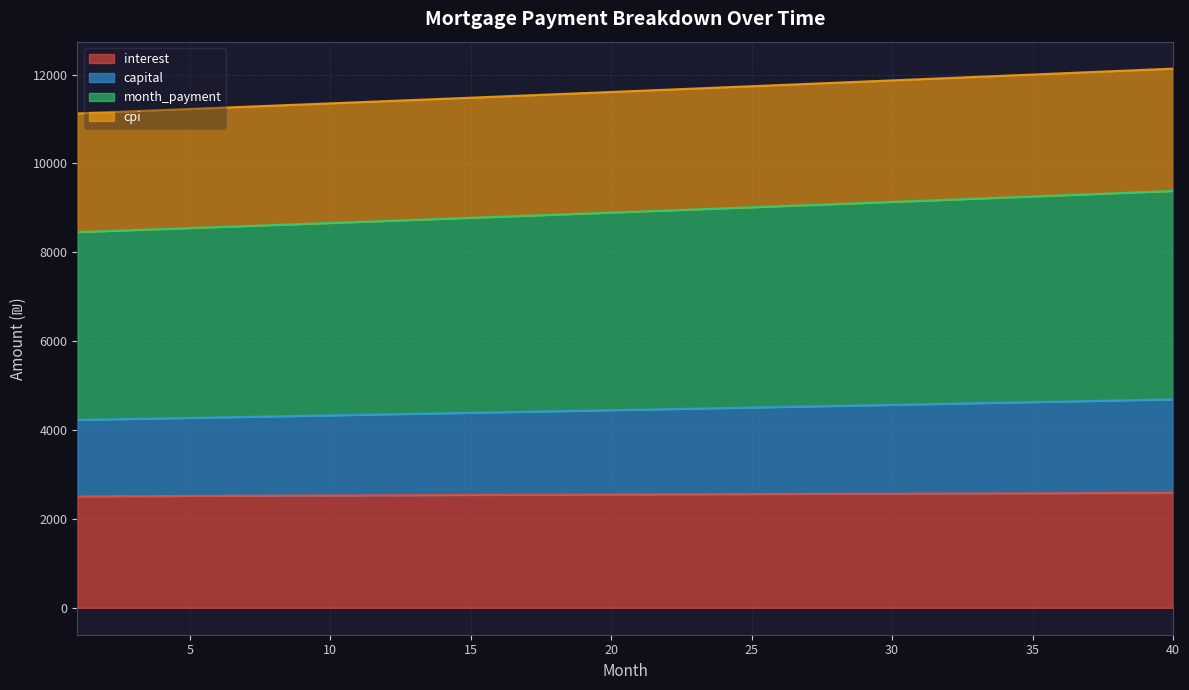

At how many categories does at least one series exceed 9635?

40